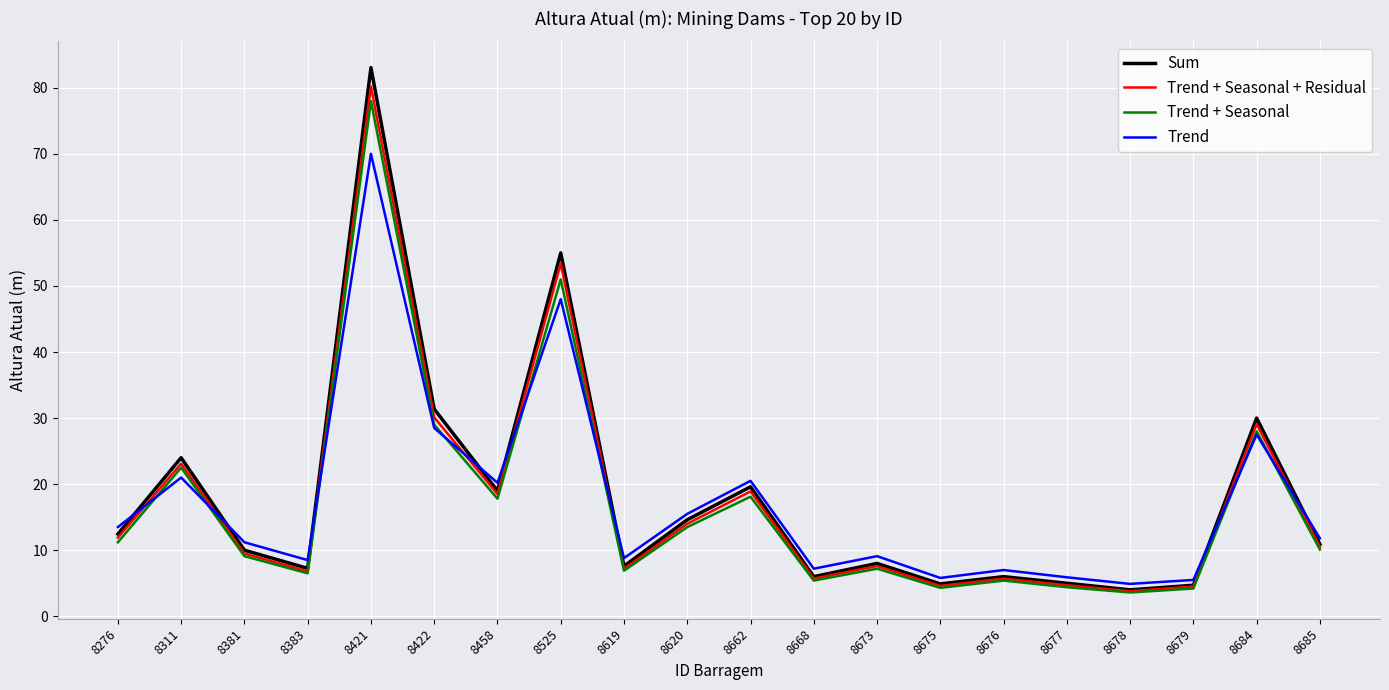

The Trend + Seasonal + Residual series shows 1.4 at 8668. True or false?

False